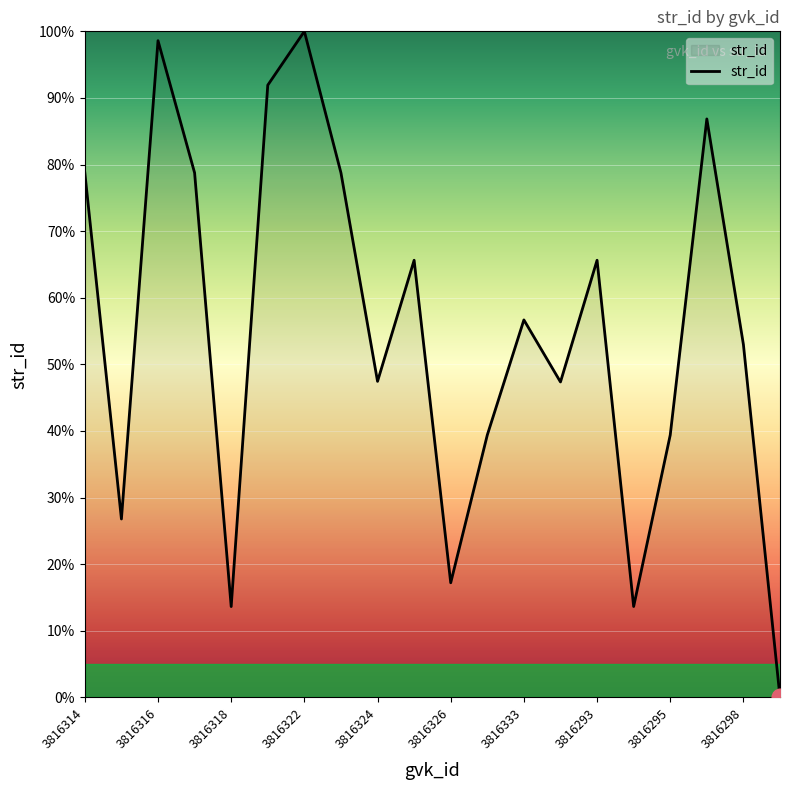

How many values are above zero?

19